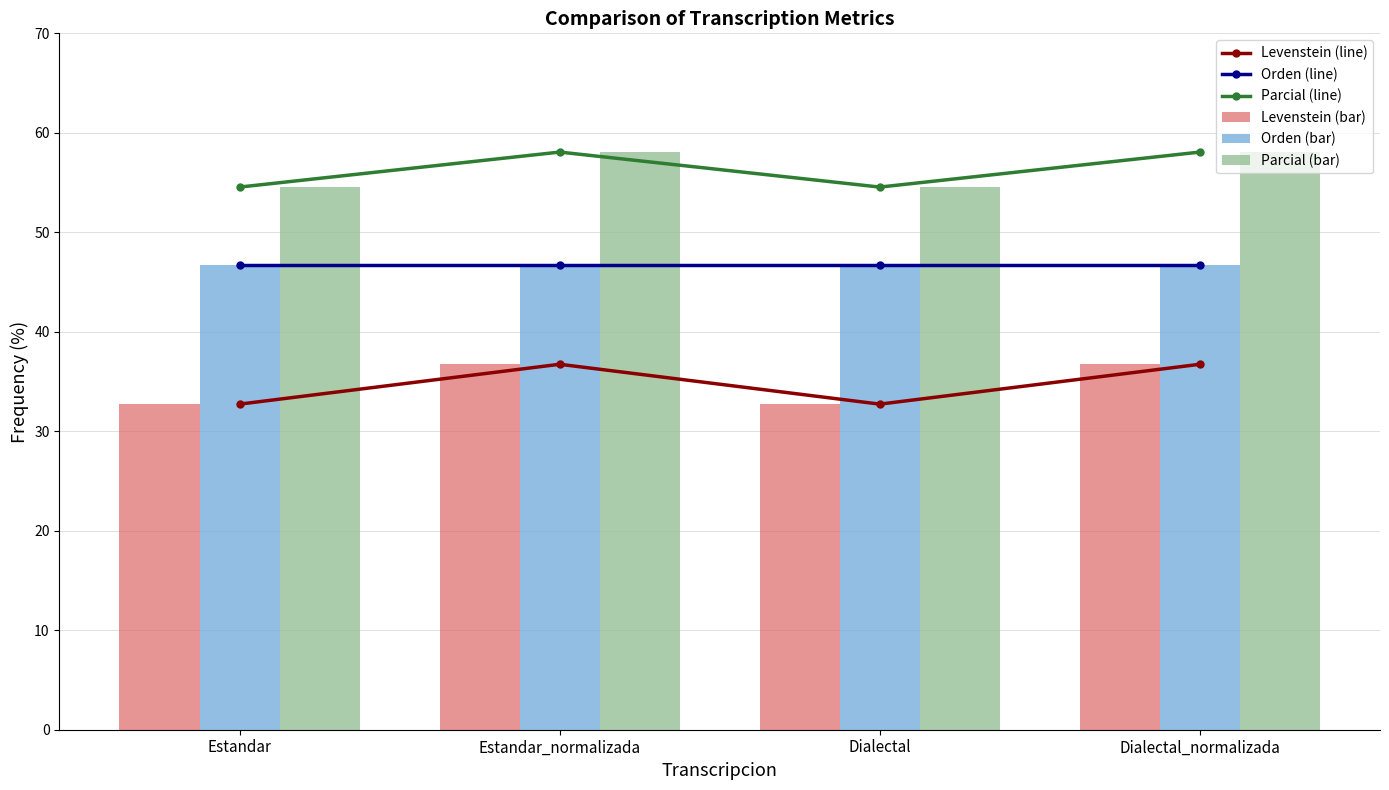

At which category does the chart reach its peak across all series?

Estandar_normalizada